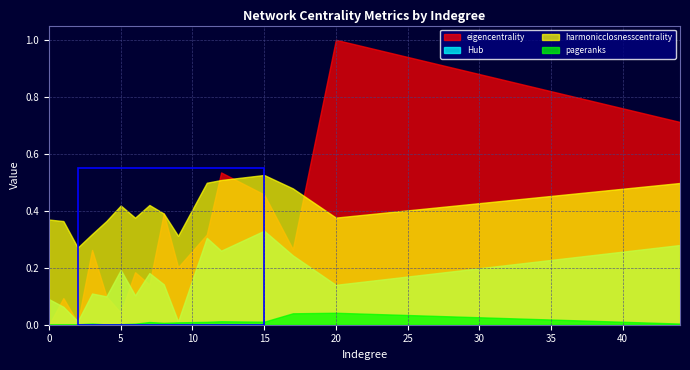

What is the value of the harmonicclosnesscentrality point at the 5th from the left?

0.4